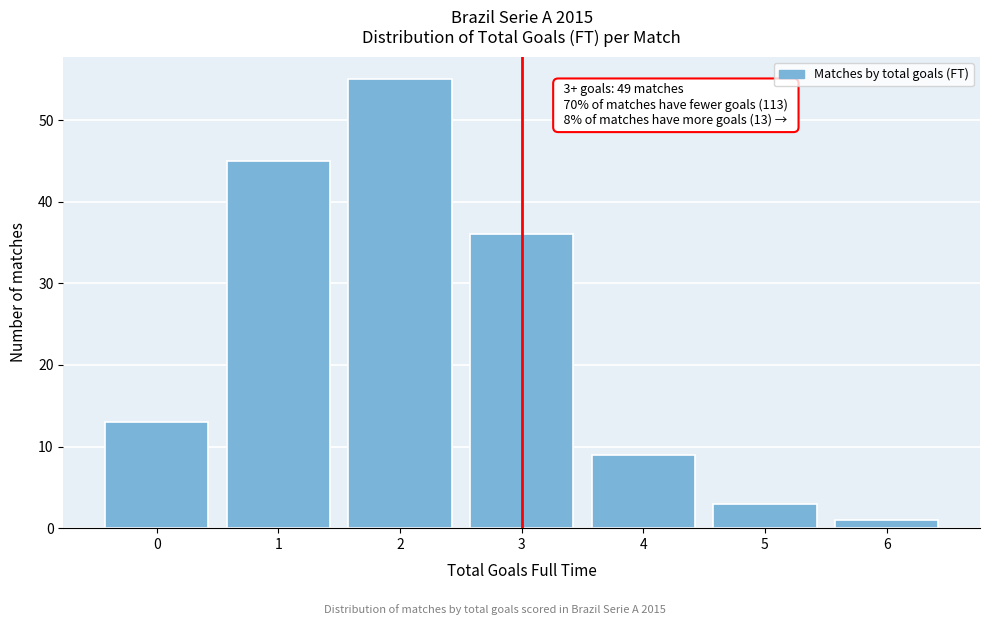

Reading right to left, what are all the values shown in this chart?

1	3	9	36	55	45	13